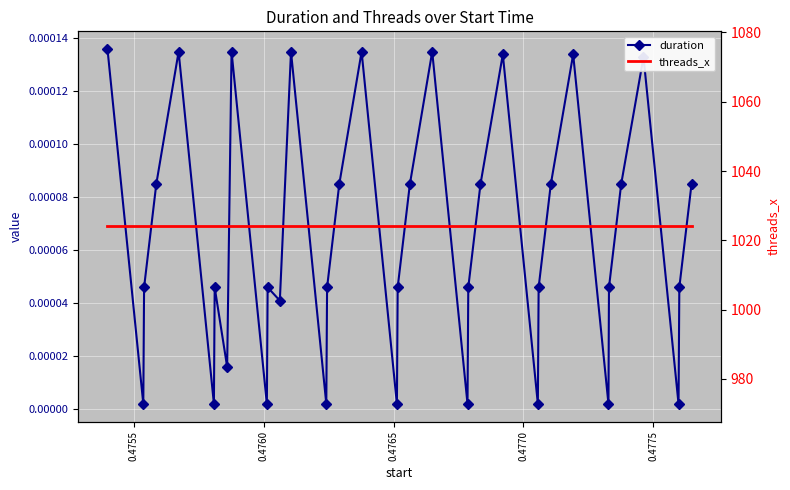

Reading left to right, list all the values displayed in this chart.

duration: 0.0	0.0	0.0	0.0	0.0	0.0	0.0	0.0	0.0	0.0	0.0	0.0	0.0	0.0	0.0	0.0	0.0	0.0	0.0	0.0	0.0	0.0	0.0	0.0	0.0	0.0	0.0	0.0	0.0	0.0	0.0	0.0	0.0	0.0	0.0	0.0
threads_x: 1024.0	1024.0	1024.0	1024.0	1024.0	1024.0	1024.0	1024.0	1024.0	1024.0	1024.0	1024.0	1024.0	1024.0	1024.0	1024.0	1024.0	1024.0	1024.0	1024.0	1024.0	1024.0	1024.0	1024.0	1024.0	1024.0	1024.0	1024.0	1024.0	1024.0	1024.0	1024.0	1024.0	1024.0	1024.0	1024.0